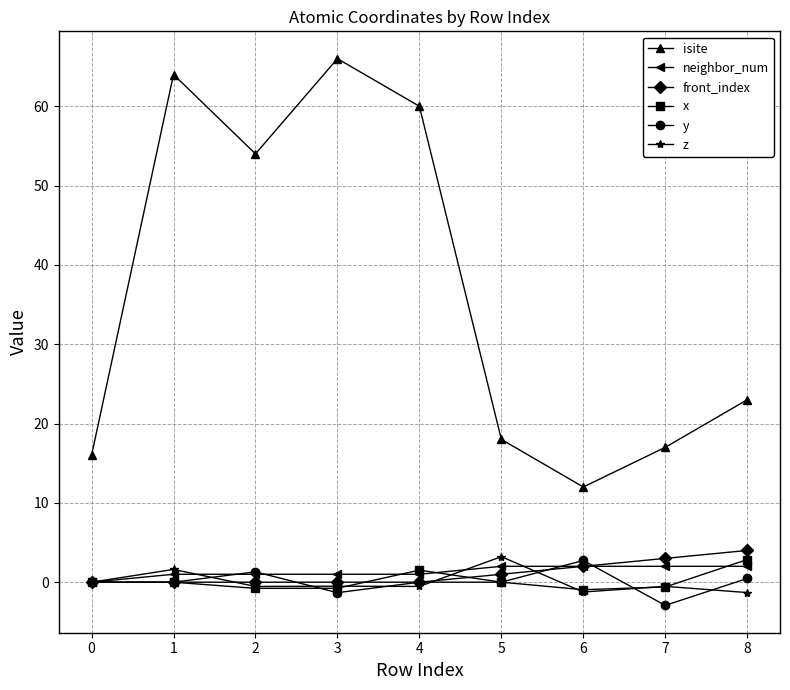

The z series shows -1.2 at 6. True or false?

True